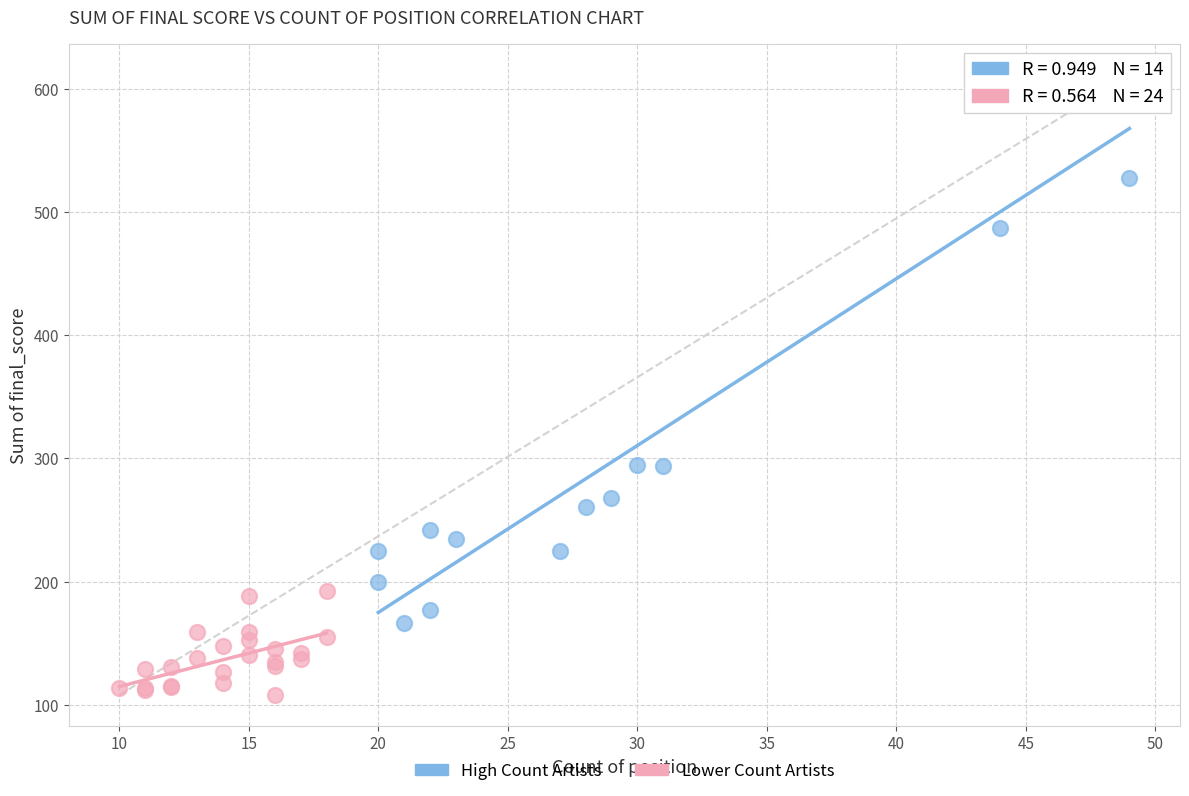

Which series has the widest spread of Y values?

High Count Artists